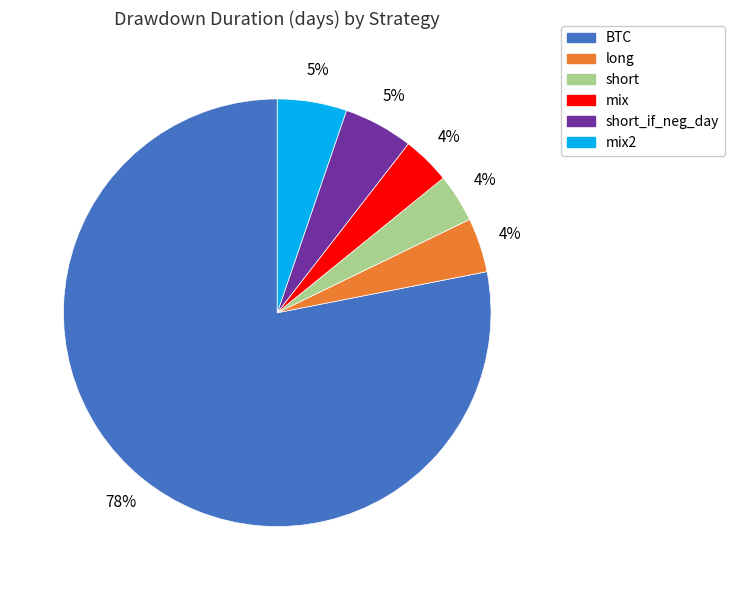

Is there a majority slice in this chart?

Yes